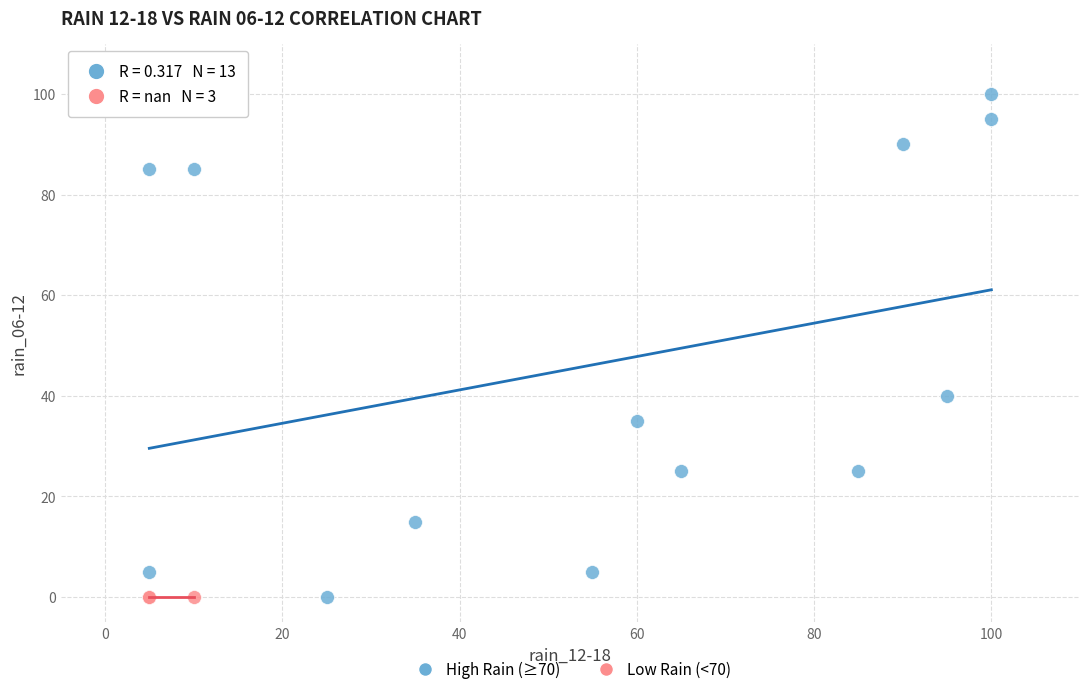

Which series contains the highest Y value?

High Rain (≥70)